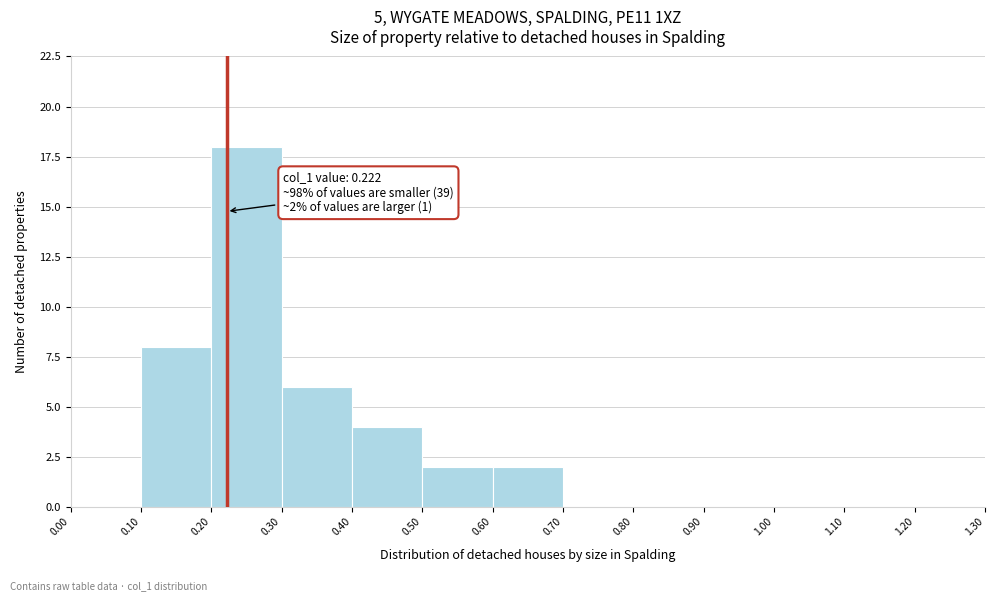

Over which range of the x-axis is the bar tallest?

0.20 to 0.30